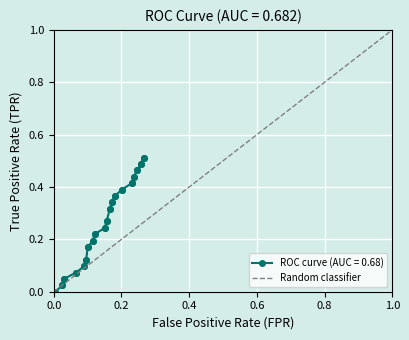

How many categories are shown in the chart?

2